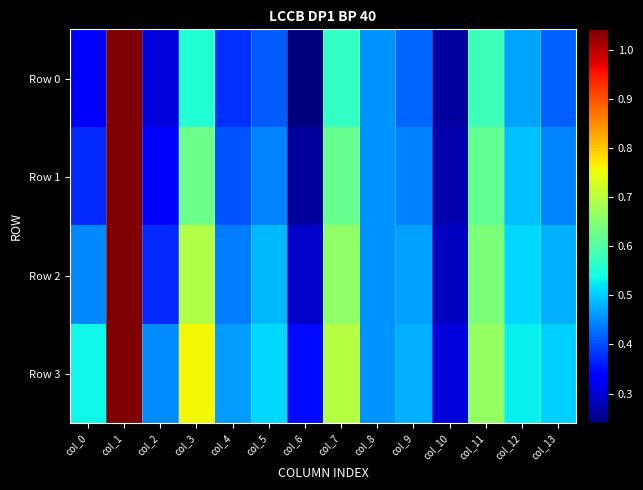

What is the smallest value displayed?

0.2